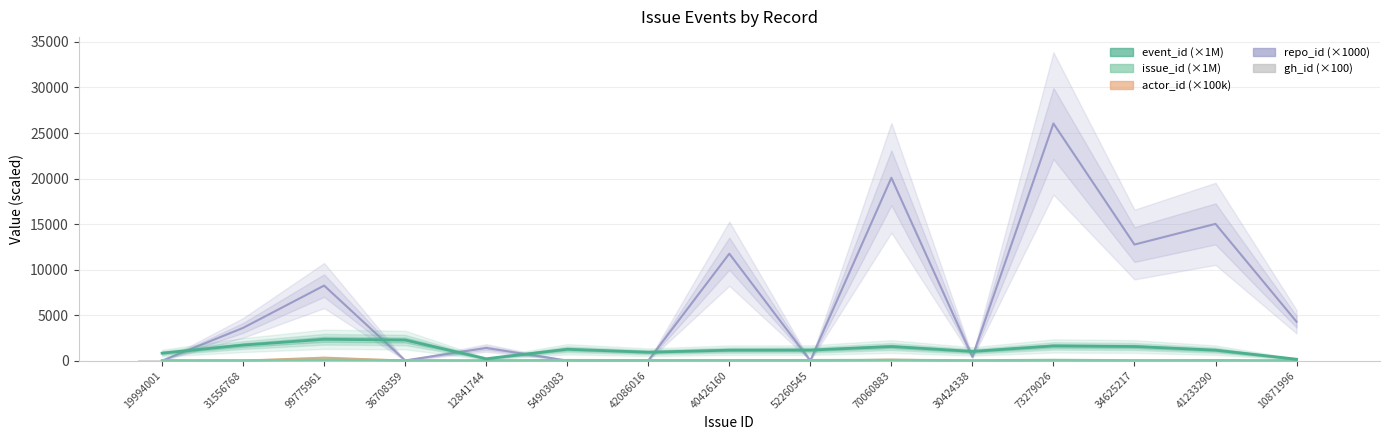

Where is issue_id (×1M) nearest to the value 55?

54903083